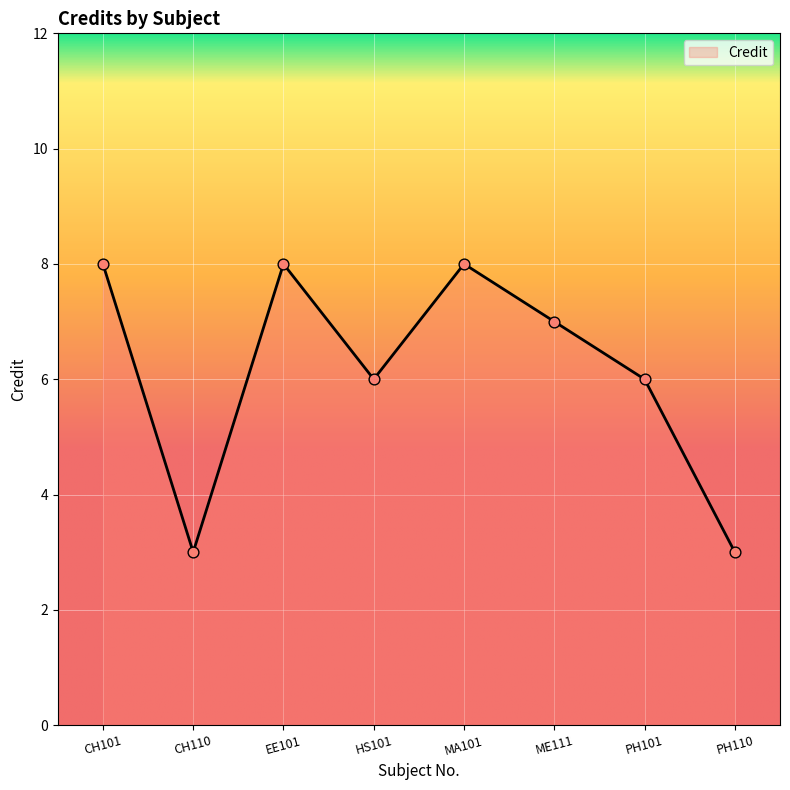

What is the change in value from CH110 to PH101?

+3